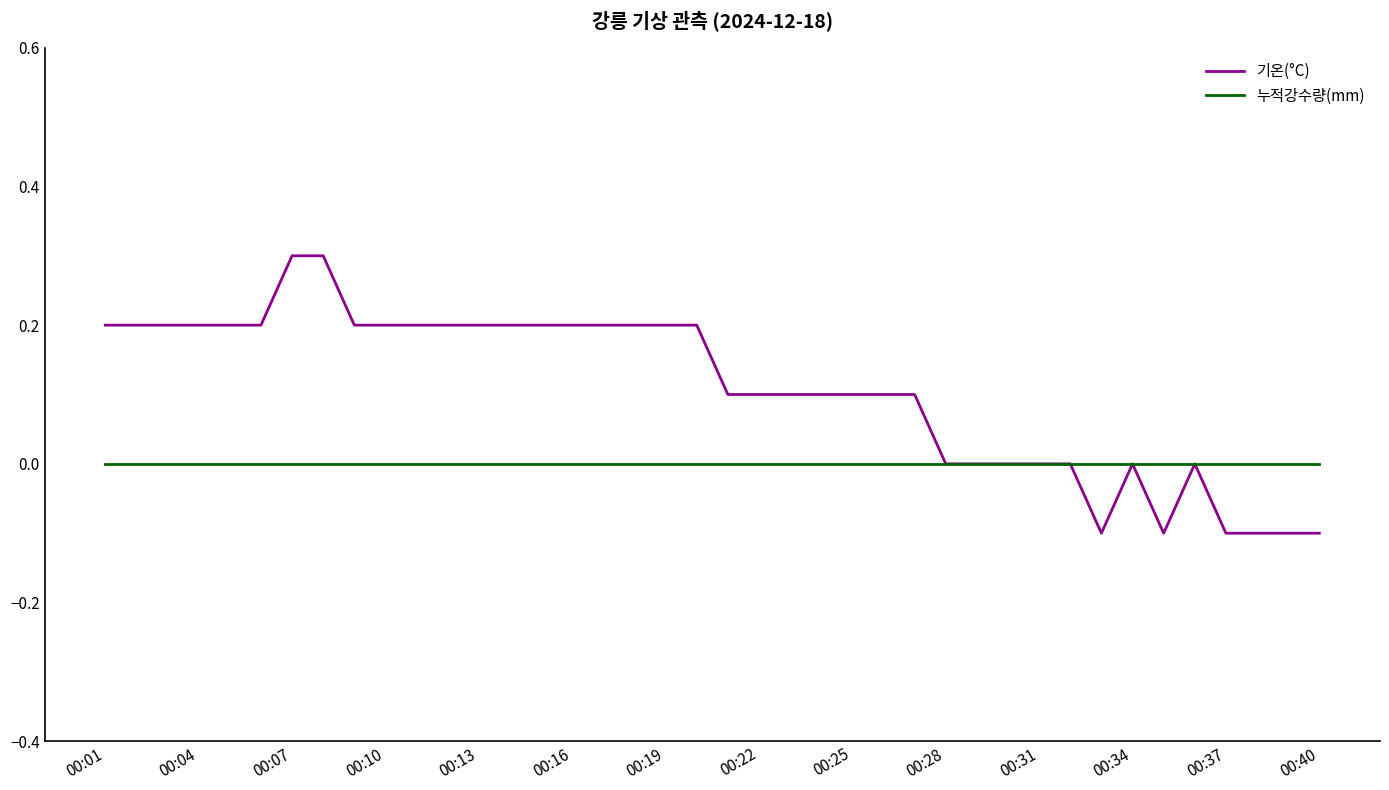

How many lines are shown in the chart?

2